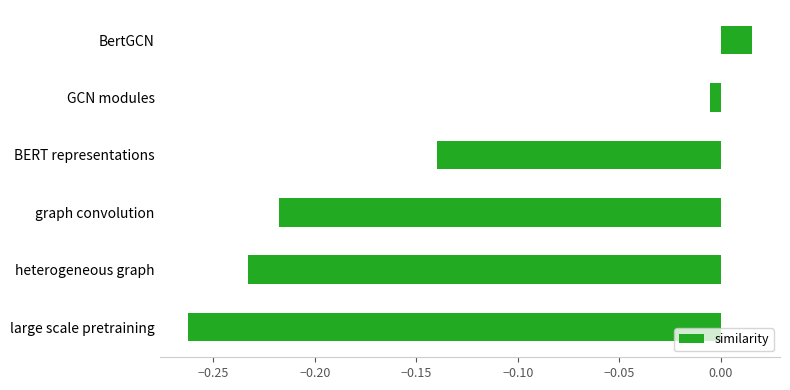

What is the difference between the maximum and minimum values?

0.3